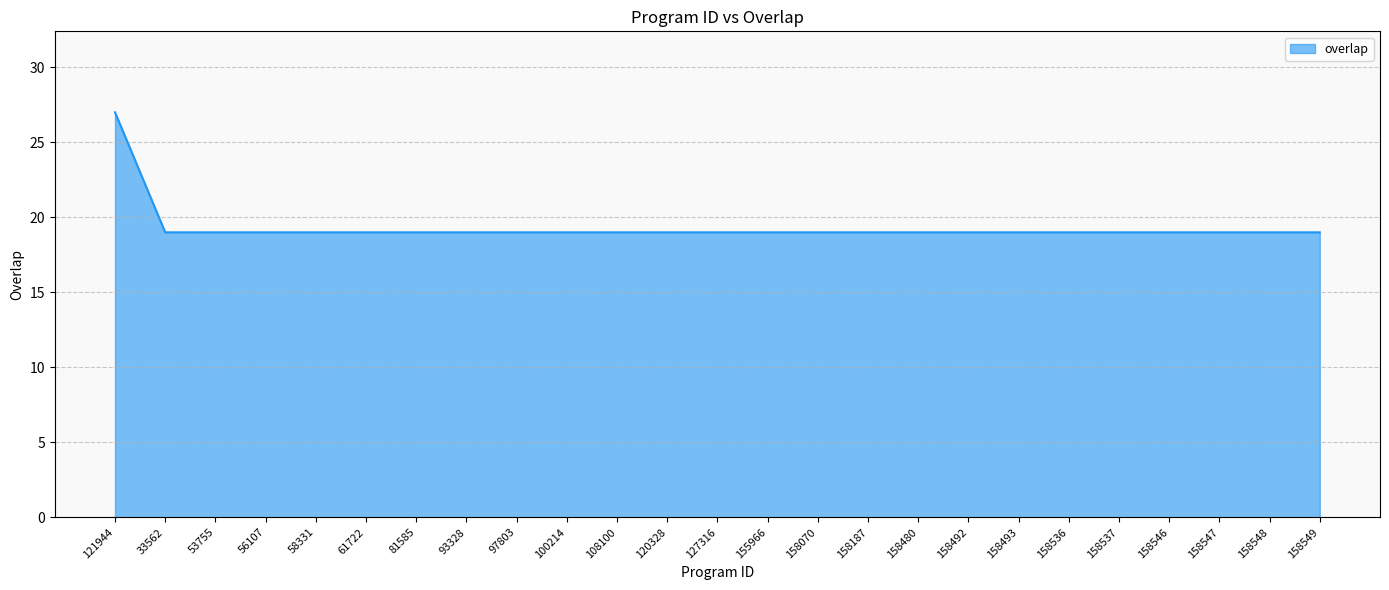

What value does the data have at 158493?

19